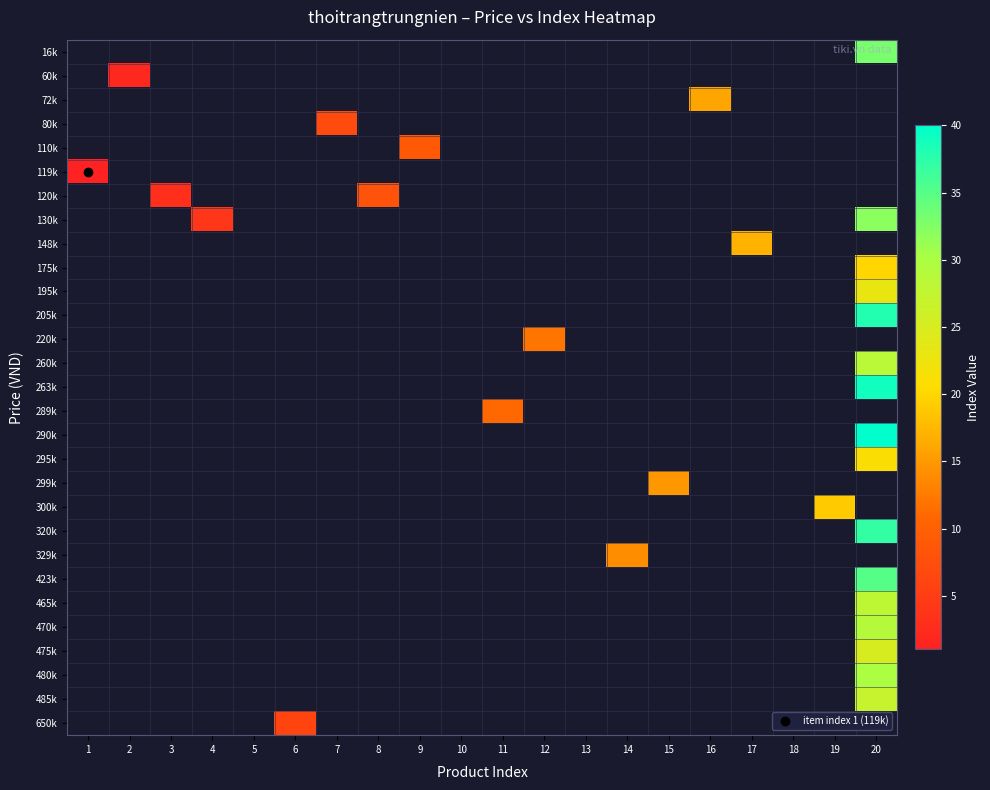

List the series in order of their peak value, highest first.

16k, 60k, 72k, 80k, 110k, 119k, 120k, 130k, 148k, 175k, 195k, 205k, 220k, 260k, 263k, 289k, 290k, 295k, 299k, 300k, 320k, 329k, 423k, 465k, 470k, 475k, 480k, 485k, 650k